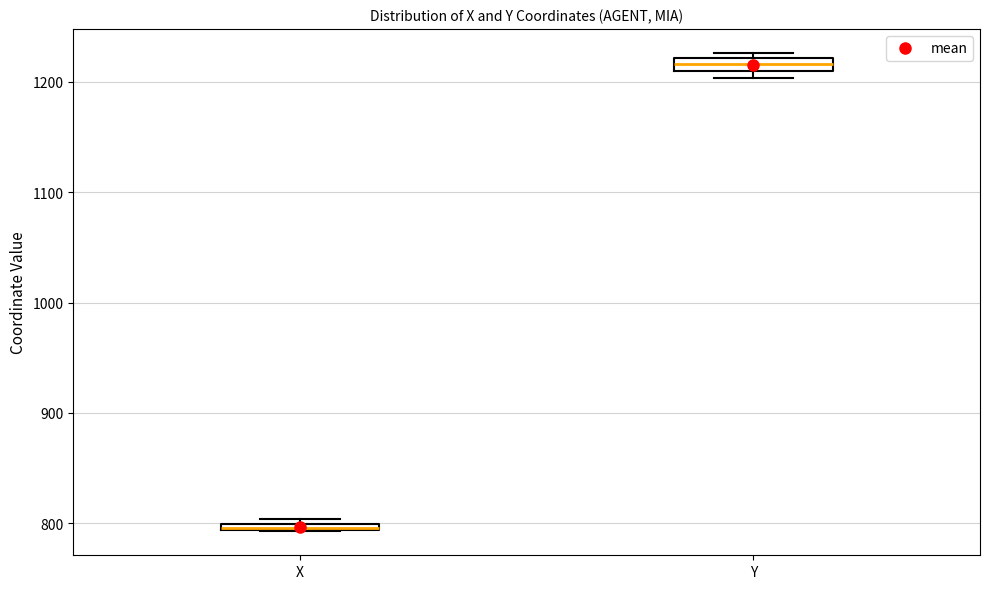

Which box's median line is the highest?

Y